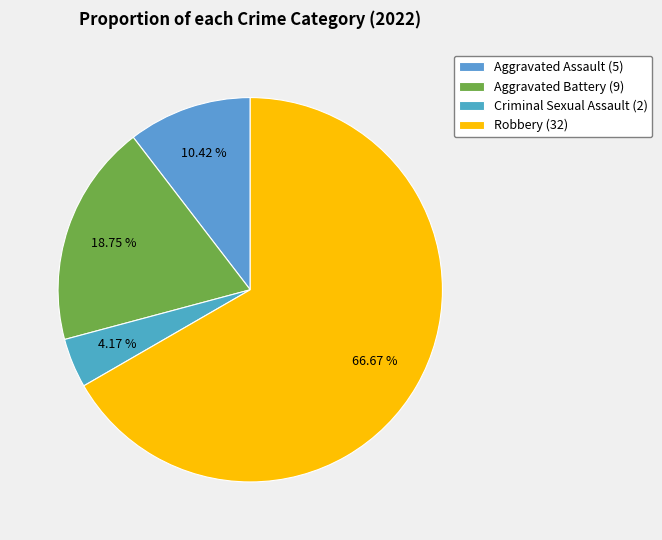

Which has a higher value, Aggravated Battery or Robbery?

Robbery